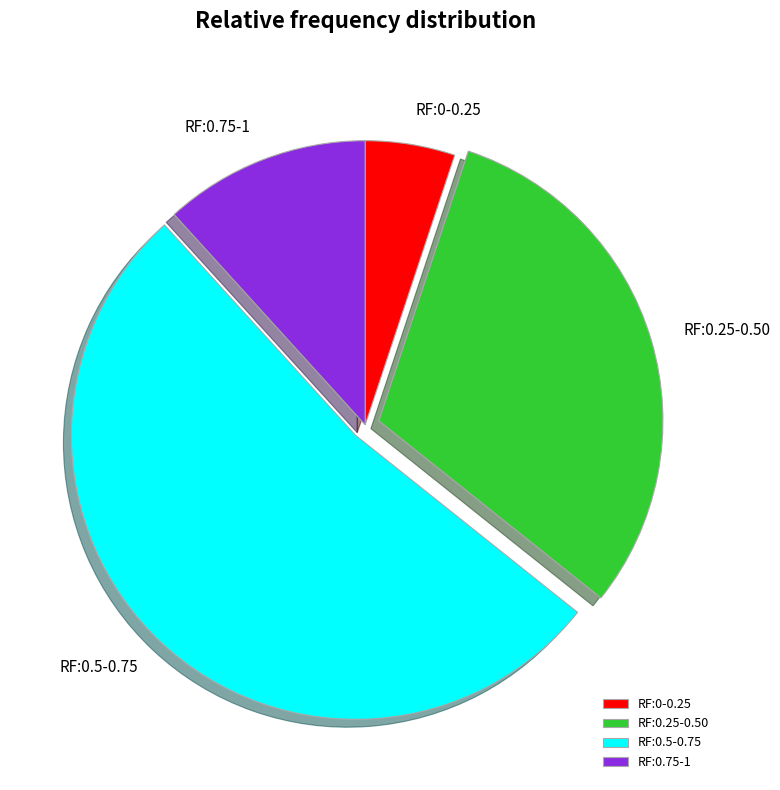

Combined, do RF:0.5-0.75 and RF:0-0.25 account for over 50%?

Yes